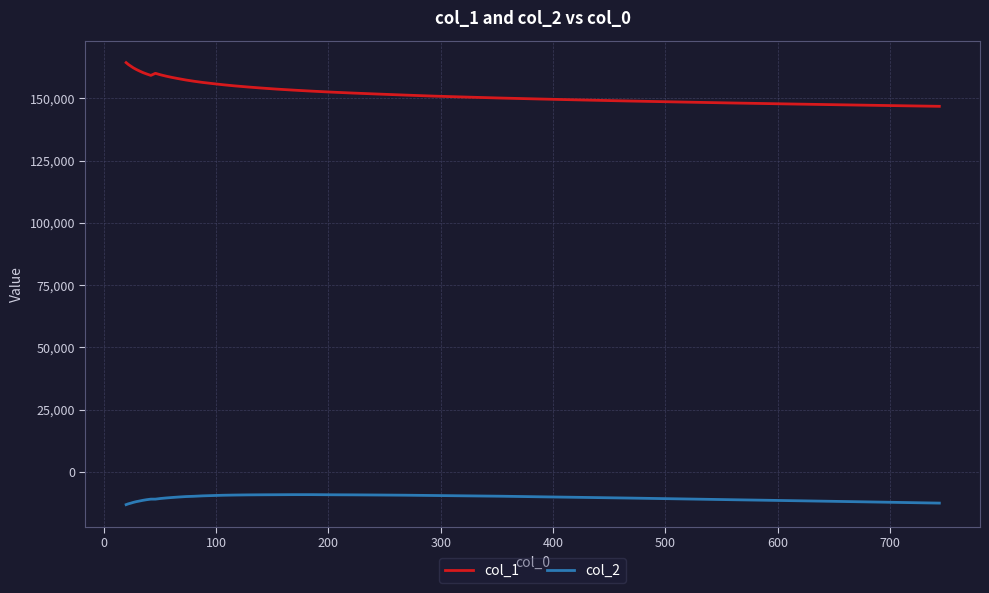

Which series has the widest spread of values?

col_1